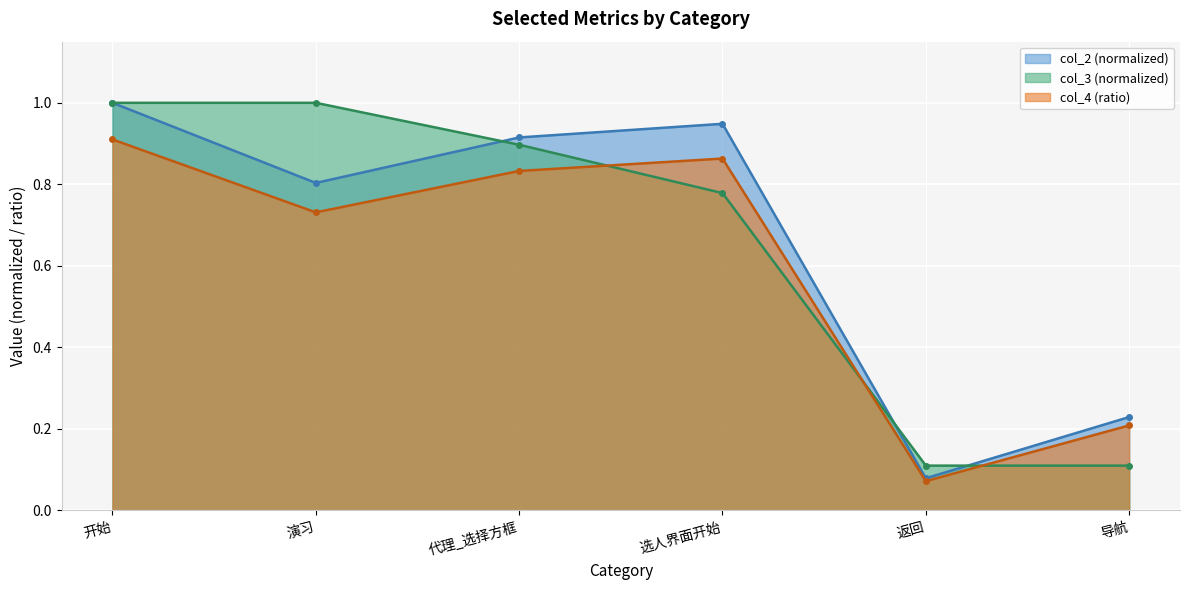

What is the average value of the col_3 series?

0.6